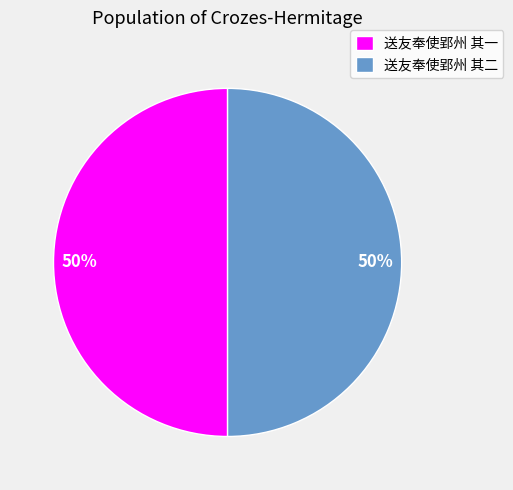

Approximately how many times larger is the value at 送友奉使郢州 其二 compared to 送友奉使郢州 其一?

1.0